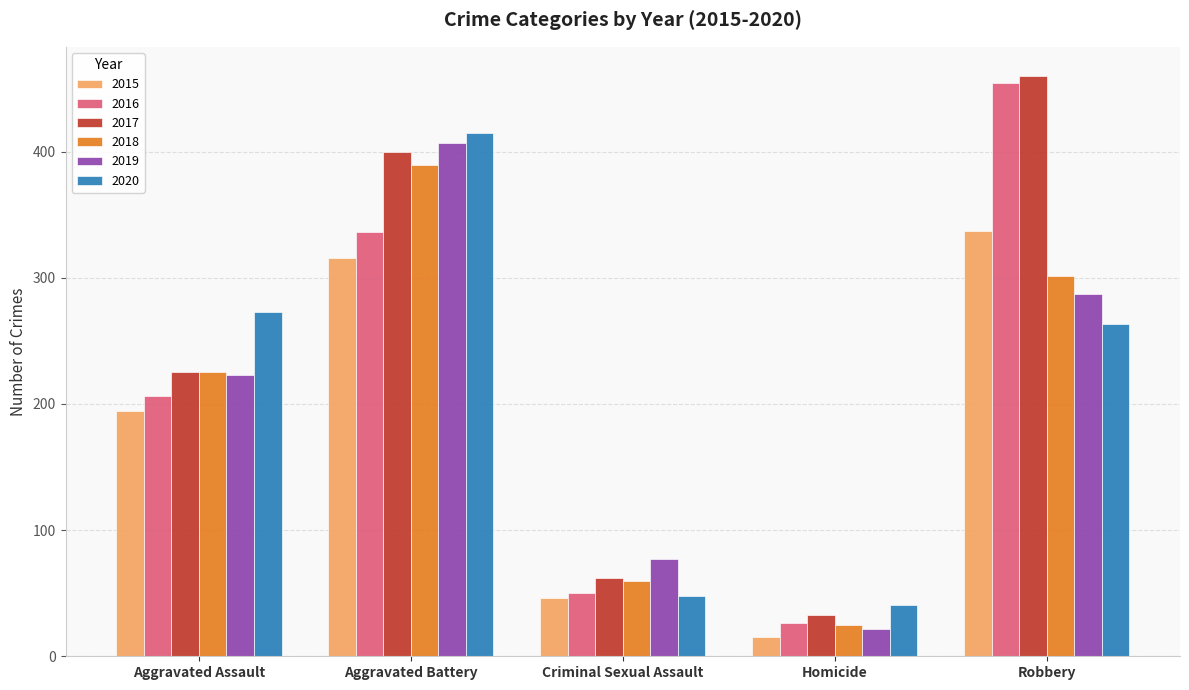

Reading left to right, transcribe all the data shown in this chart.

2015: Aggravated Assault=194	Aggravated Battery=316	Criminal Sexual Assault=46	Homicide=15	Robbery=337
2016: Aggravated Assault=206	Aggravated Battery=336	Criminal Sexual Assault=50	Homicide=26	Robbery=454
2017: Aggravated Assault=225	Aggravated Battery=400	Criminal Sexual Assault=62	Homicide=33	Robbery=460
2018: Aggravated Assault=225	Aggravated Battery=389	Criminal Sexual Assault=60	Homicide=25	Robbery=301
2019: Aggravated Assault=223	Aggravated Battery=407	Criminal Sexual Assault=77	Homicide=22	Robbery=287
2020: Aggravated Assault=273	Aggravated Battery=415	Criminal Sexual Assault=48	Homicide=41	Robbery=263